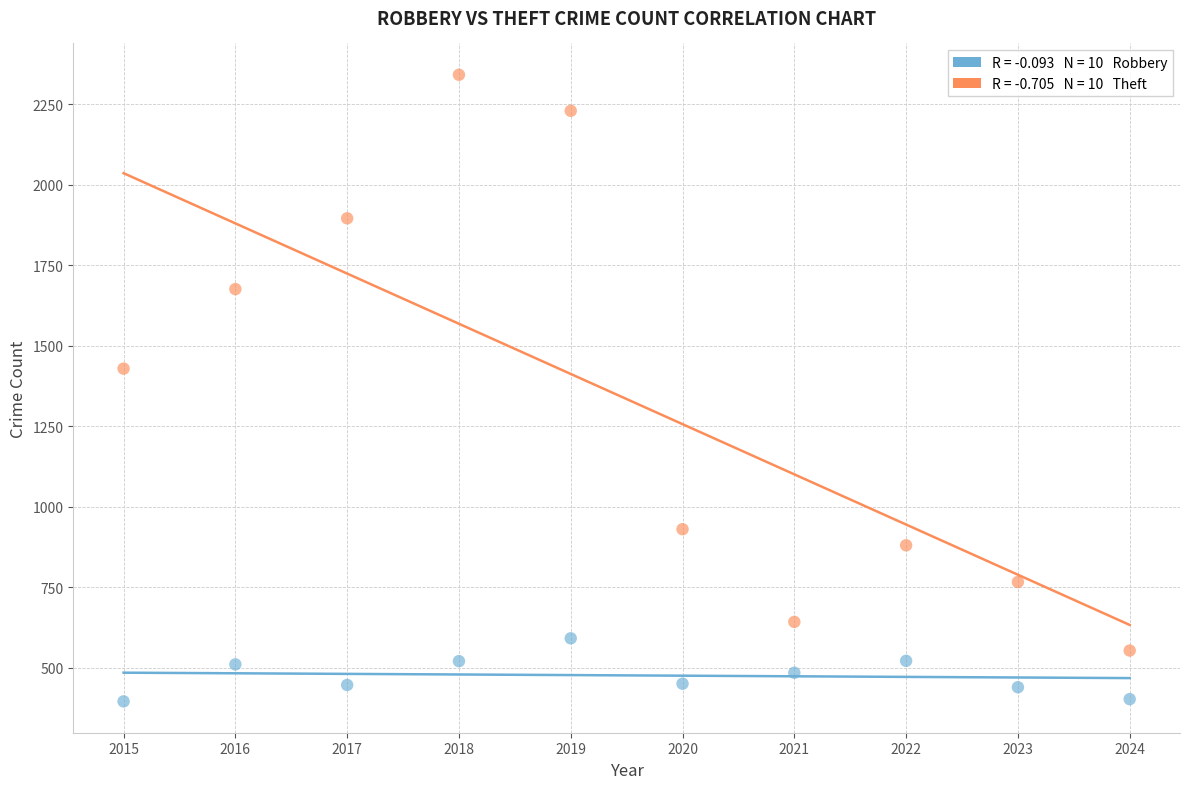

Across all data points, what is the range of X values (max minus min)?

9